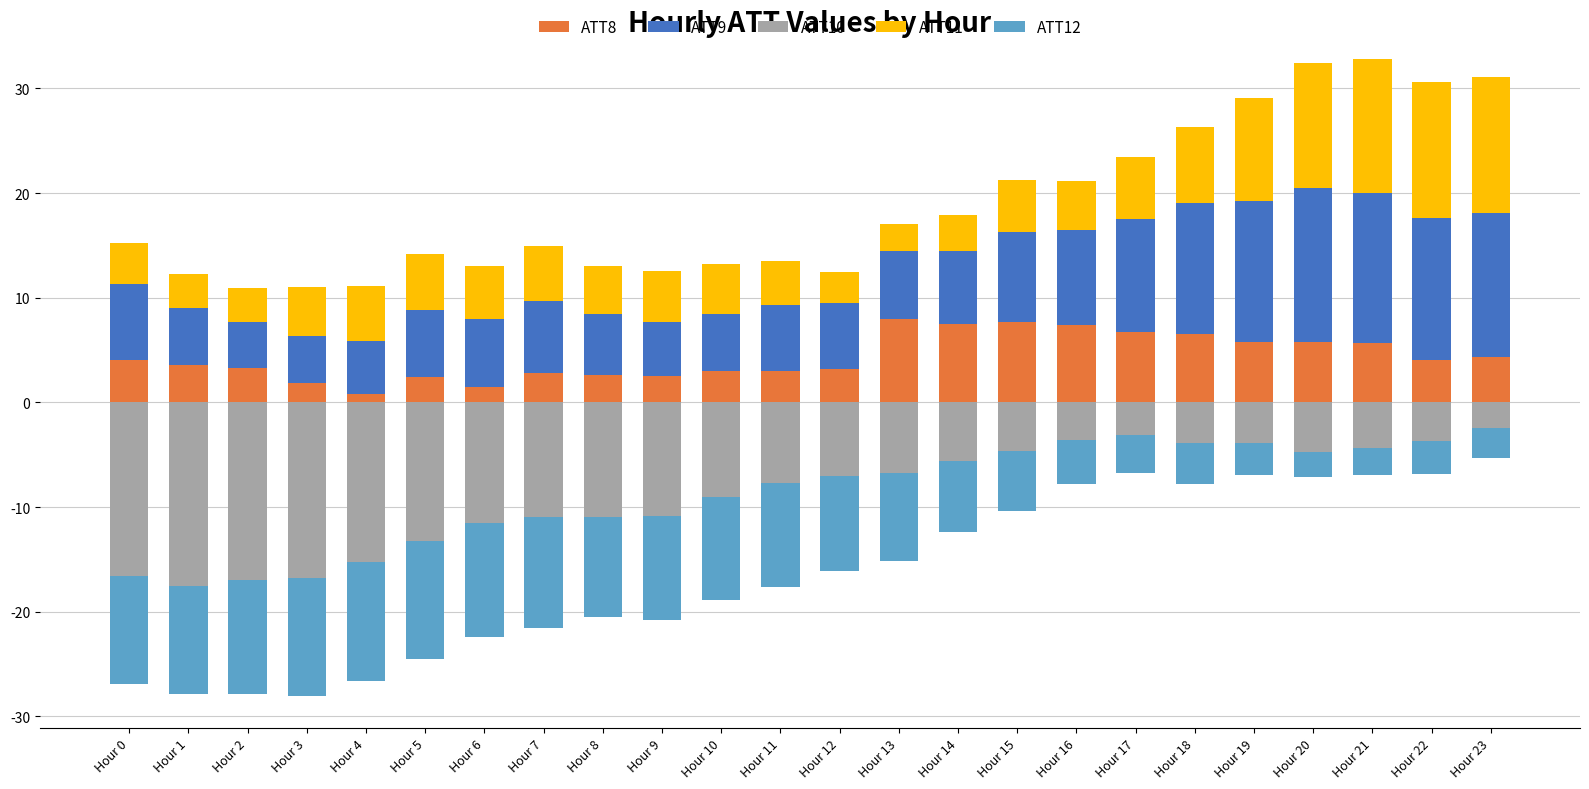

What is the maximum value for ATT8?

8.0